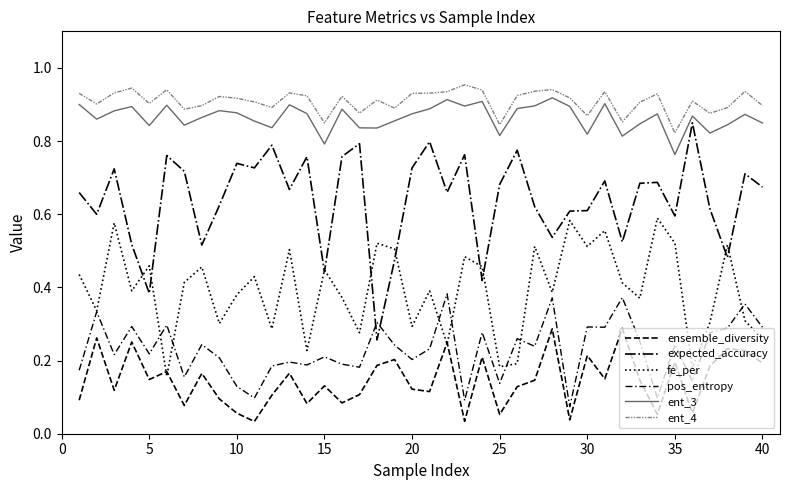

Which series has the largest total across all categories?

ent_4